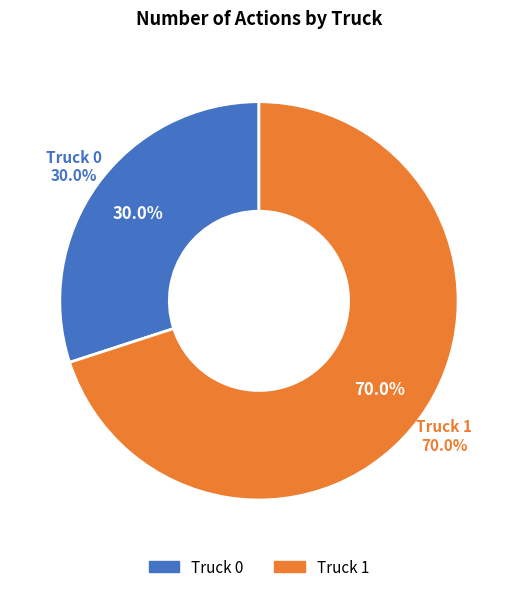

To the nearest percent, what portion does Truck 0 represent?

30%